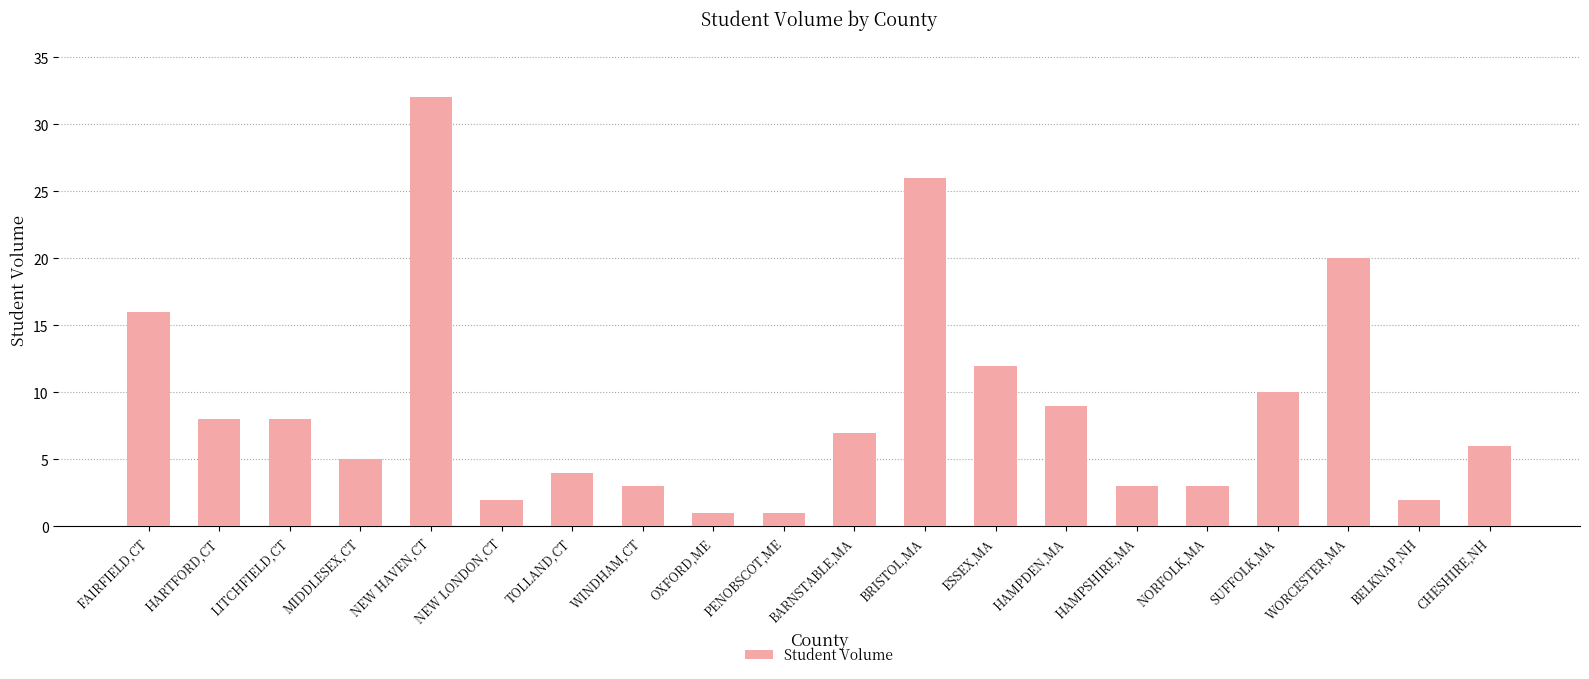

What is the value of the 3rd bar from the left?

8